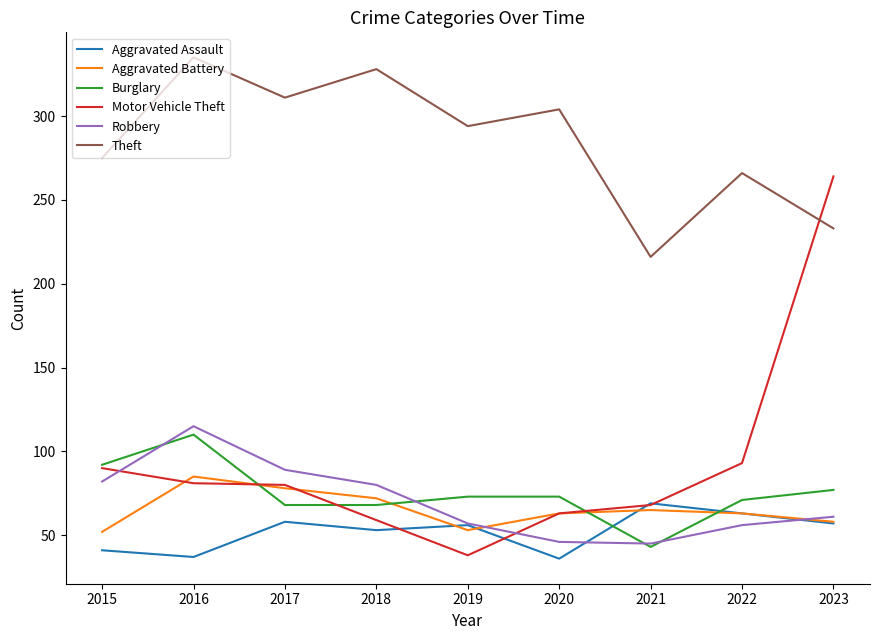

What is the difference between the Robbery values at 2016 and 2019?

58